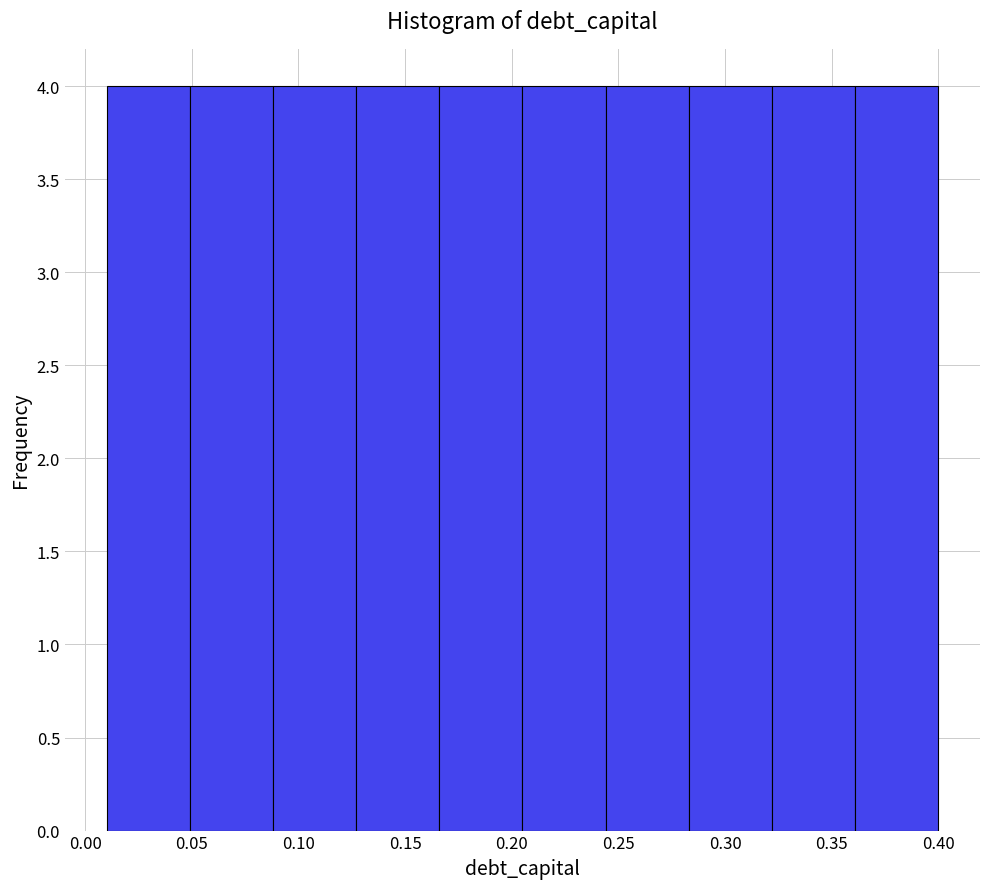

Reading left to right, transcribe this chart: for each bar, give the range it covers on the x-axis and its height. Neither the bar edges nor the heights are printed on the chart, so give them approximately, as read against the axes.

0.010 to 0.049: 4
0.049 to 0.088: 4
0.088 to 0.127: 4
0.127 to 0.166: 4
0.166 to 0.205: 4
0.205 to 0.244: 4
0.244 to 0.283: 4
0.283 to 0.322: 4
0.322 to 0.361: 4
0.361 to 0.400: 4